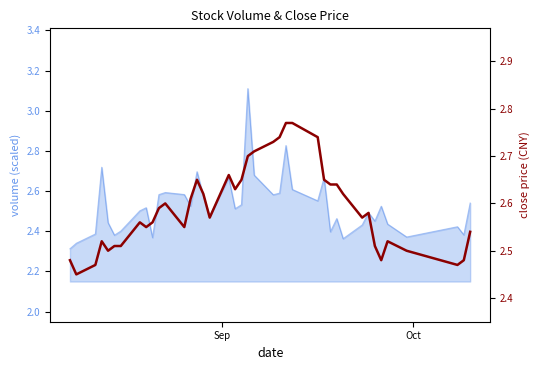

What is the value of the 16th point from the left?

2.6